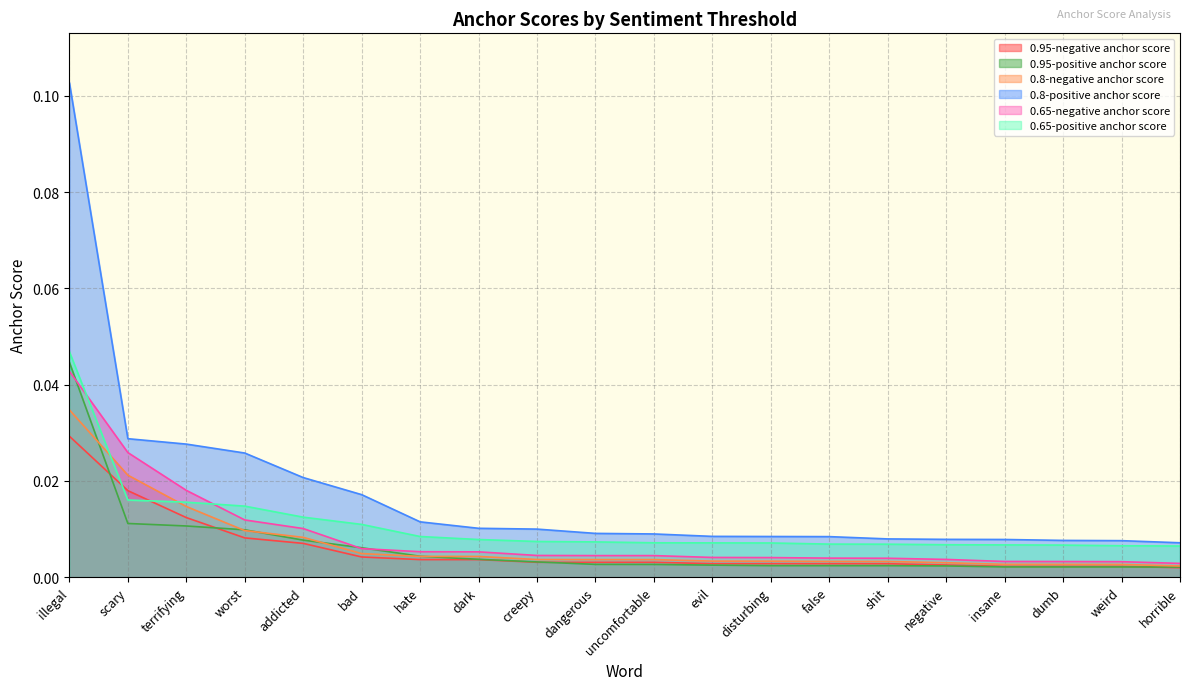

True or false: 0.8-positive anchor score has a value of 0.2 at illegal.

False